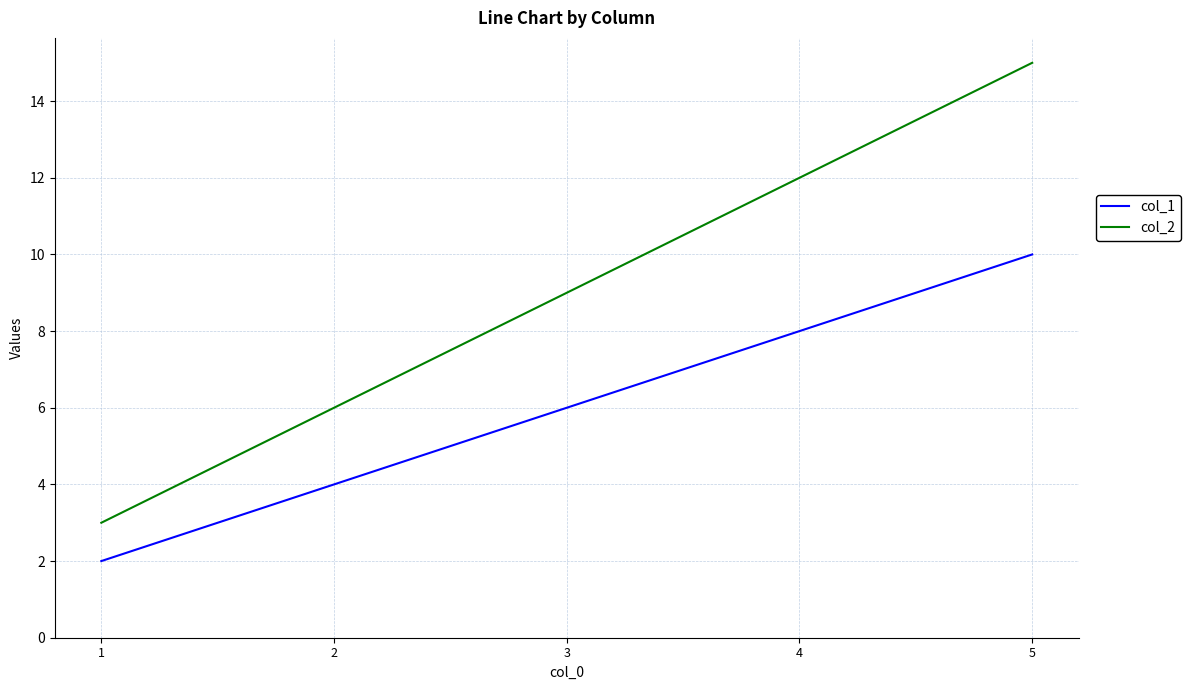

How many col_2 values are between 6 and 12?

3